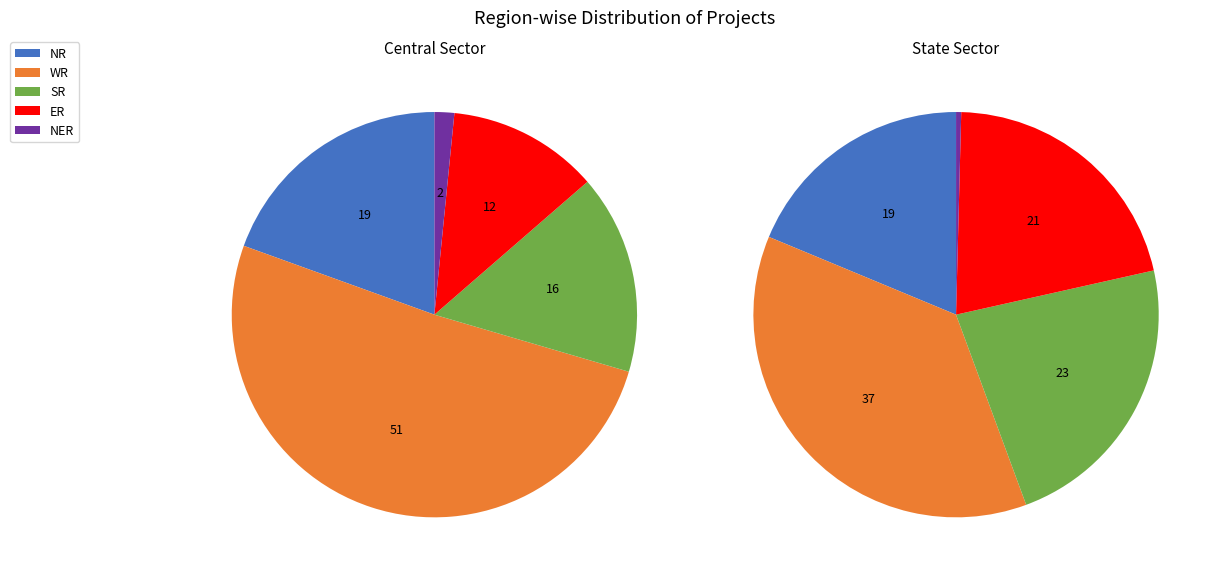

To the nearest percent, what is the combined percentage of State Sector and Central Sector?

100%